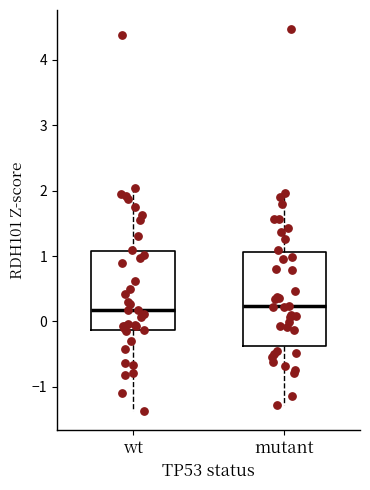

Reading left to right, read every box against the y-axis: the position of its median line, the range the box covers, and the ends of its whiskers. The values are not printed on the chart, so give them approximately, as read against the axis.

wt: median 0.2, box -0.1 to 1.1, whiskers -1.4 to 2.0
mutant: median 0.2, box -0.4 to 1.1, whiskers -1.3 to 2.0